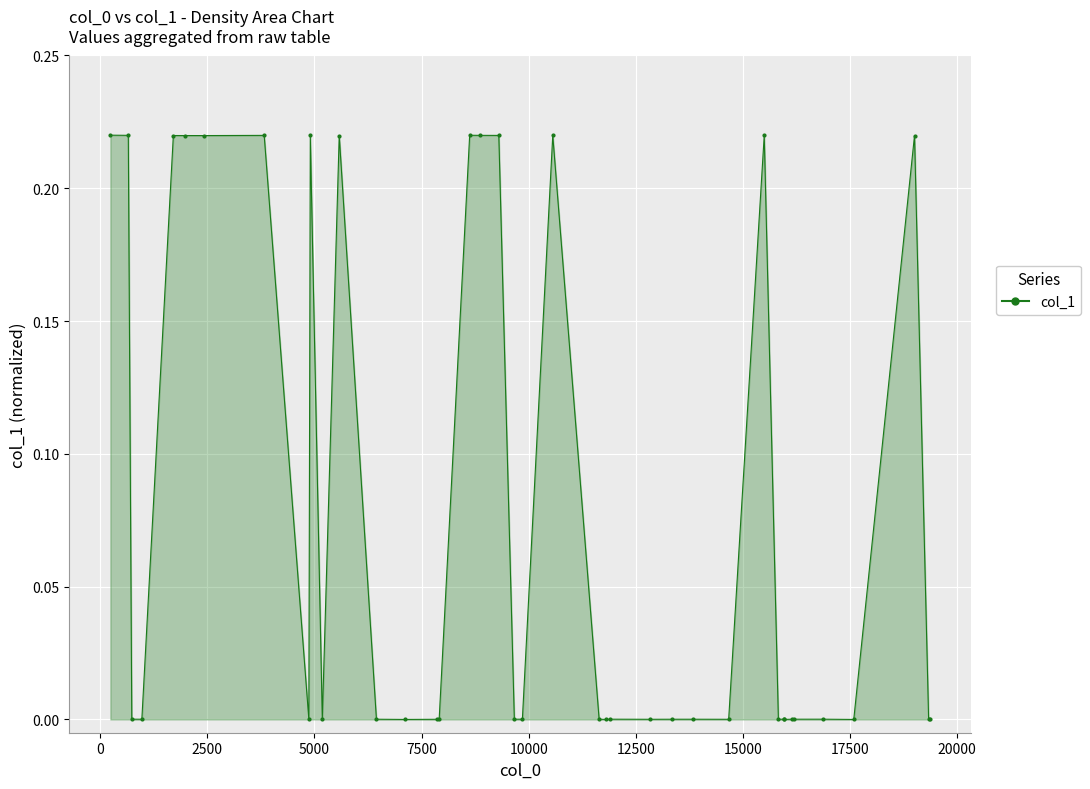

True or false: there are more than 2 points higher than both neighbors.

True